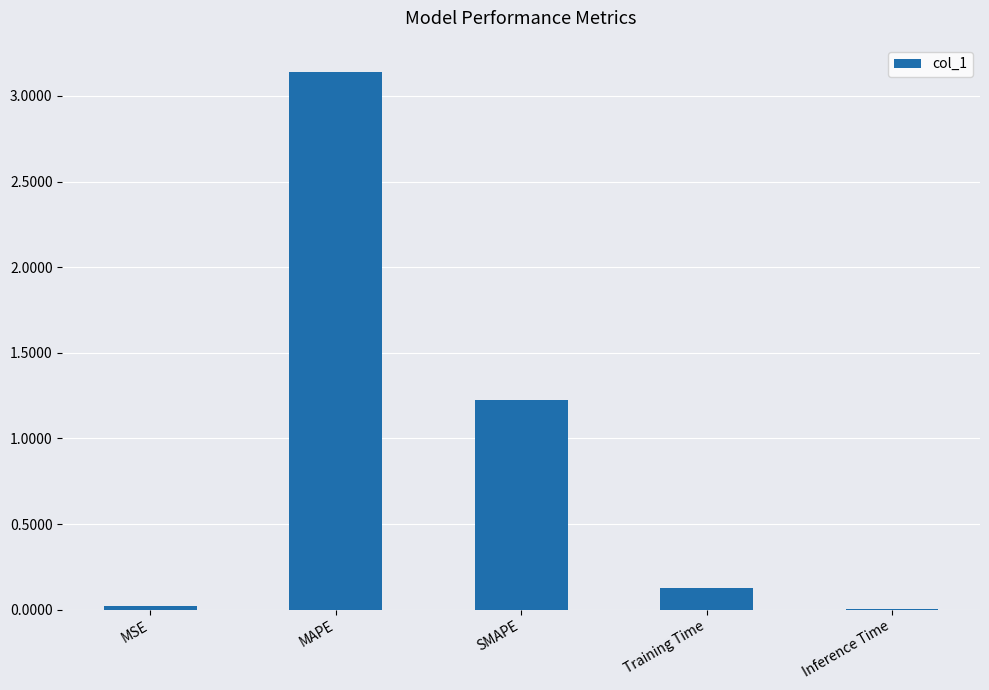

What is the sum of all values?

4.5